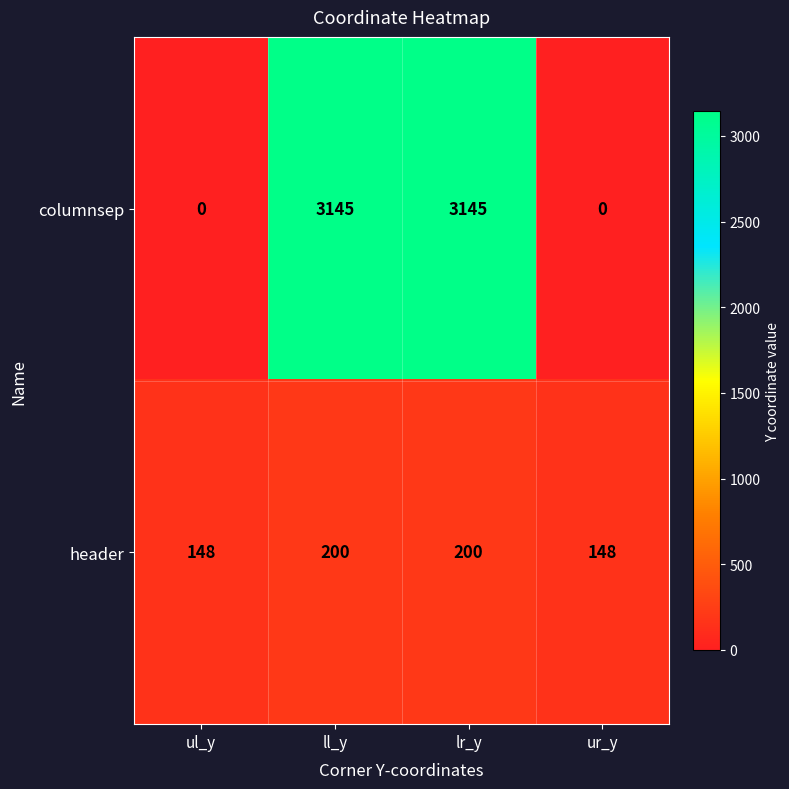

Read the columnsep value at lr_y, to the nearest 100.

3100